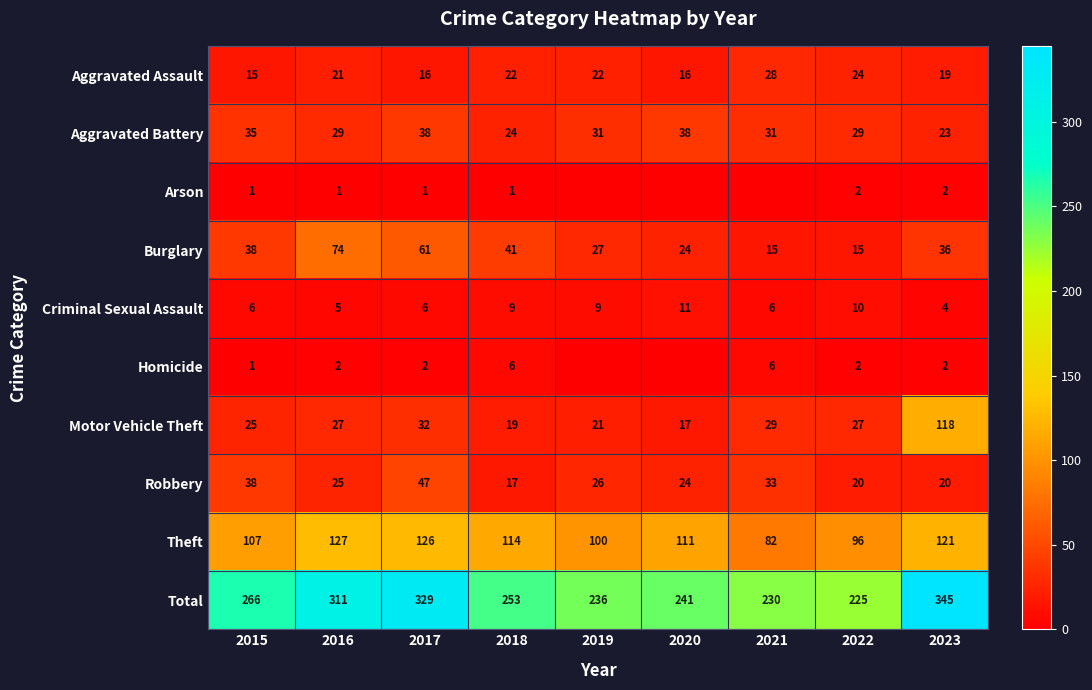

The Aggravated Battery series shows 38 at 2020. True or false?

True